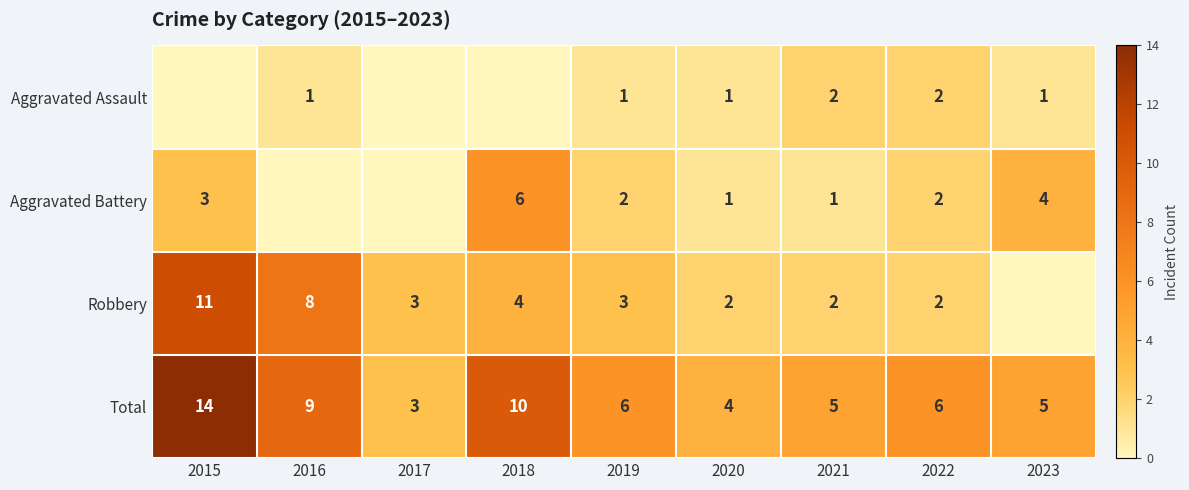

What is the difference between the highest and lowest values at 2023?

5